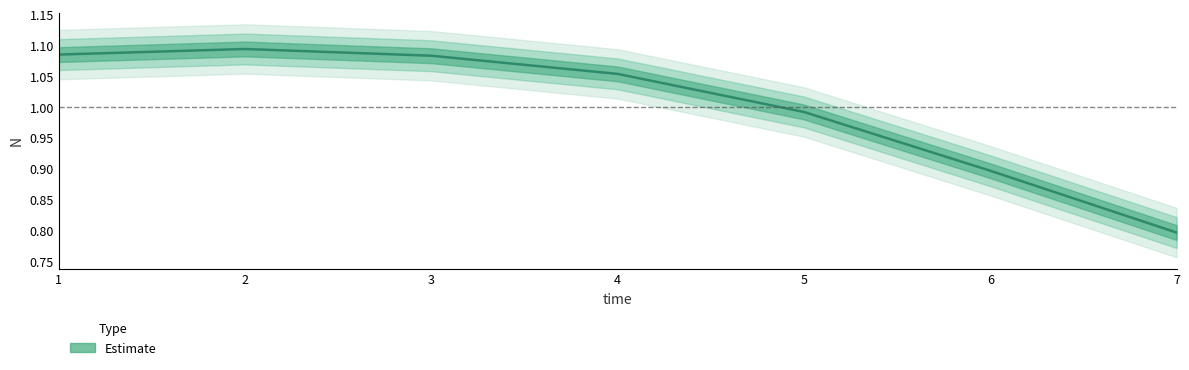

What is the greatest value displayed?

1.1